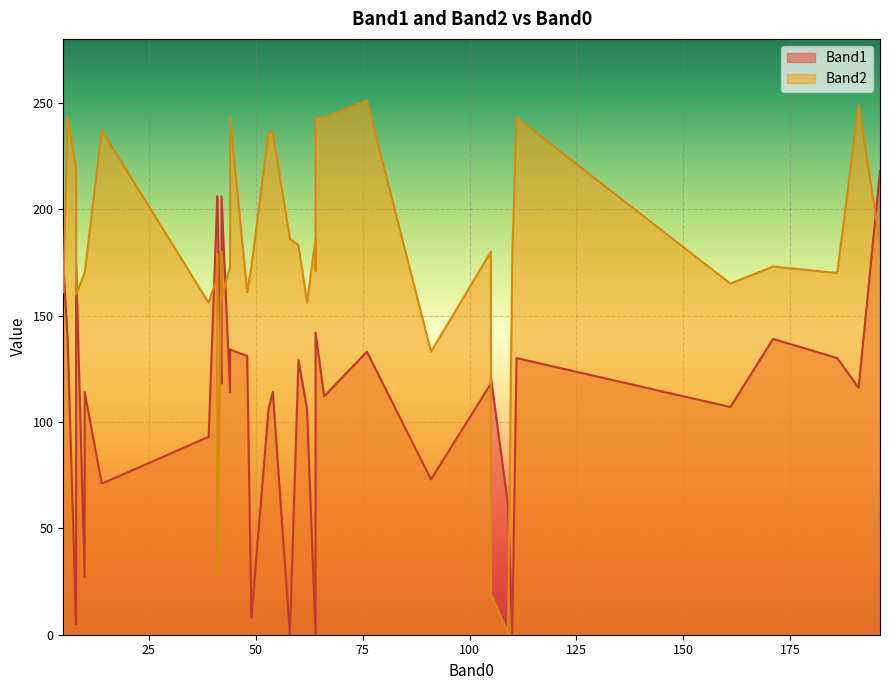

Does the chart display data point markers on the line(s)?

No